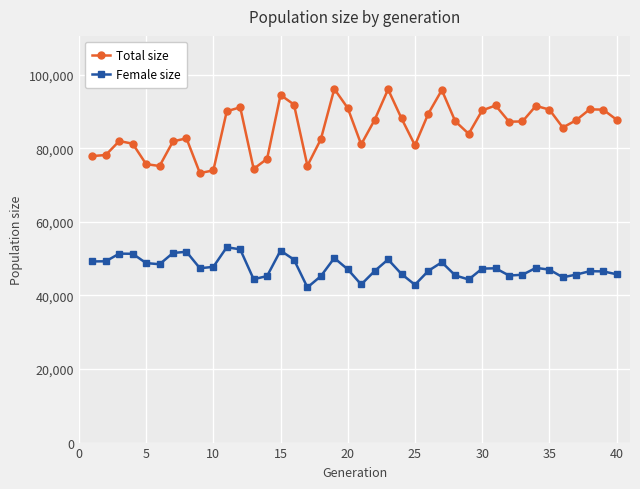

What is the average value of the Total size series?

85439